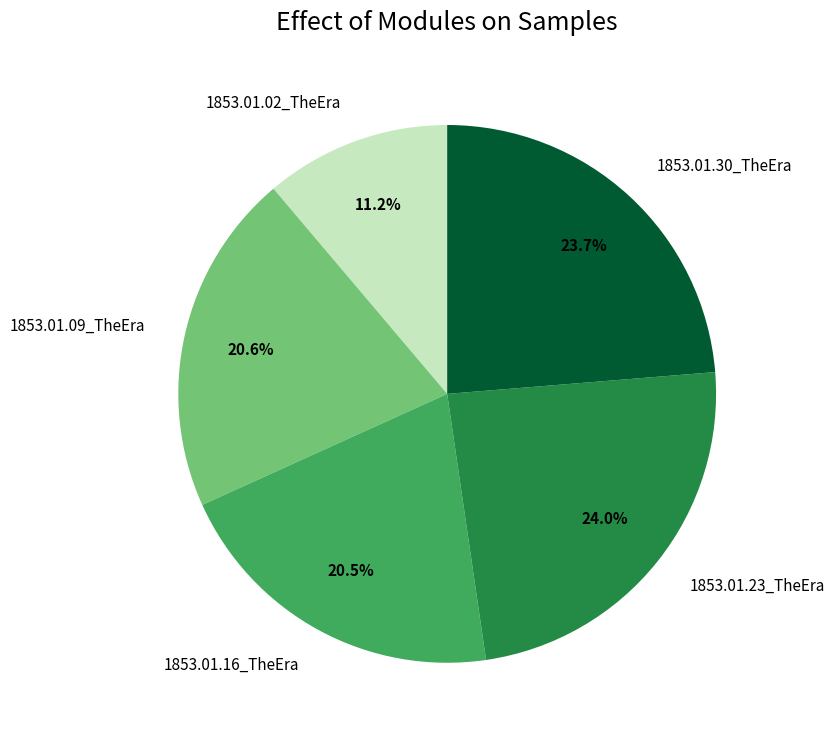

How many segments does this pie chart have?

5